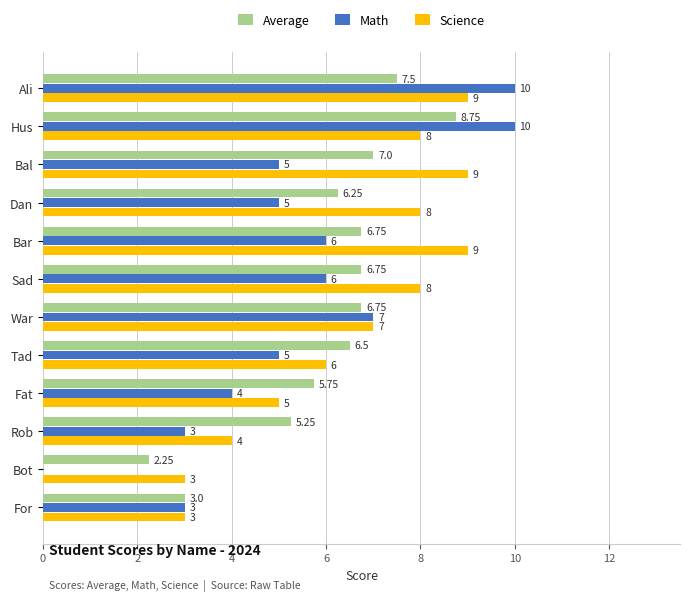

What is the sum of all Science values?

79.0